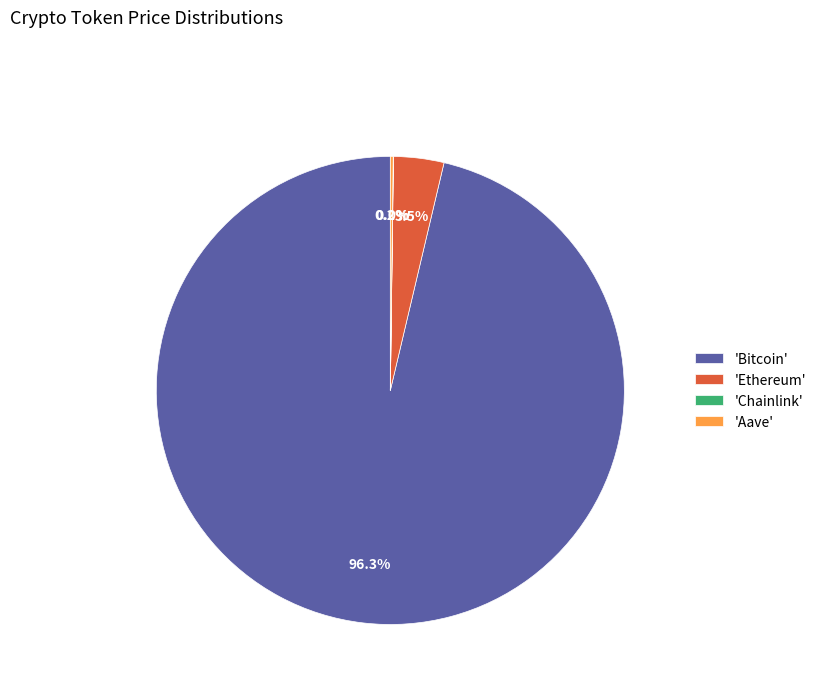

Do 'Bitcoin' and 'Ethereum' together represent more than half of the pie?

Yes